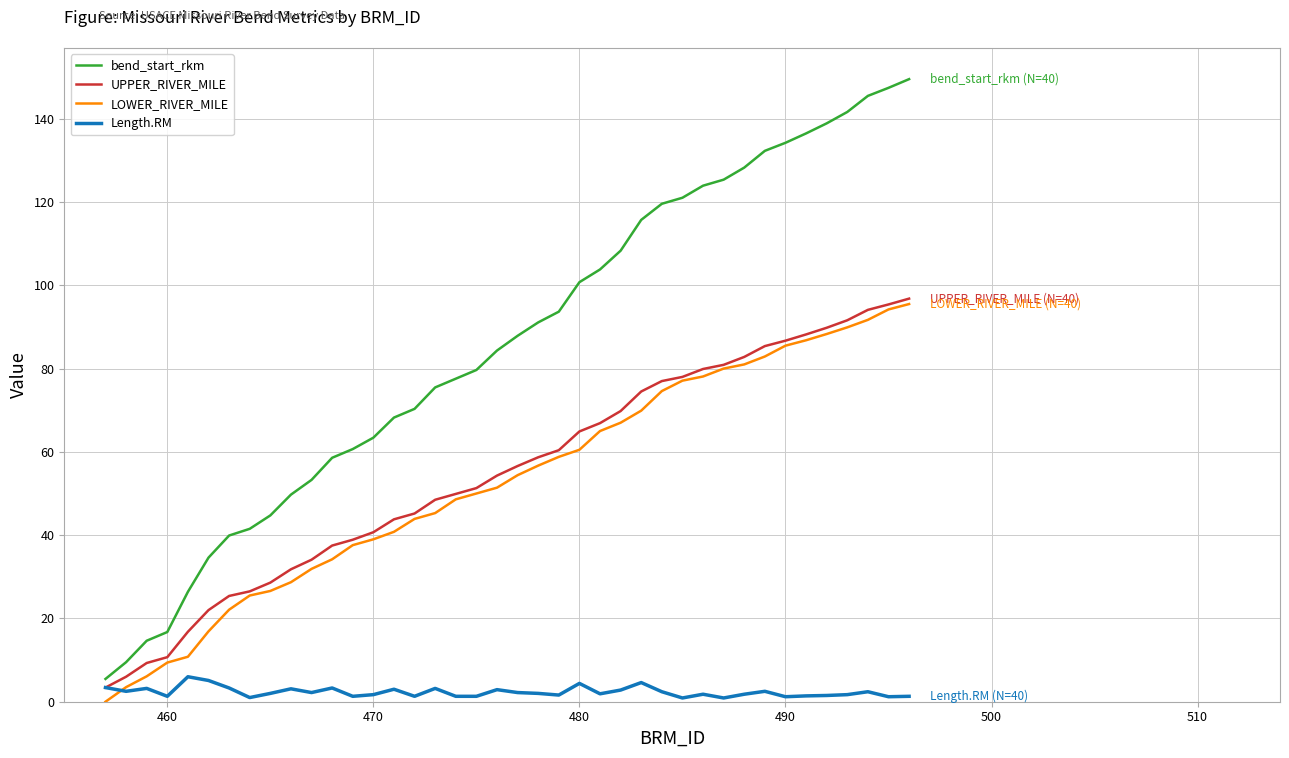

True or false: LOWER_RIVER_MILE and bend_start_rkm cross at least once.

False